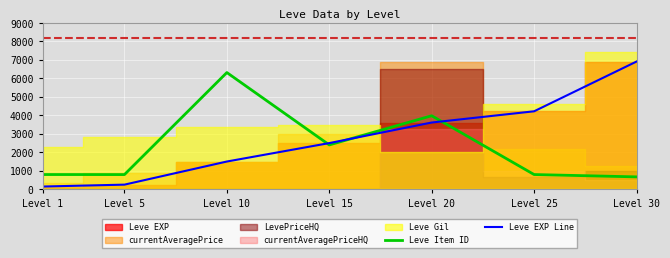

Is the value of Leve Item ID at Level 1 greater than the value of Leve EXP Line at Level 30?

No